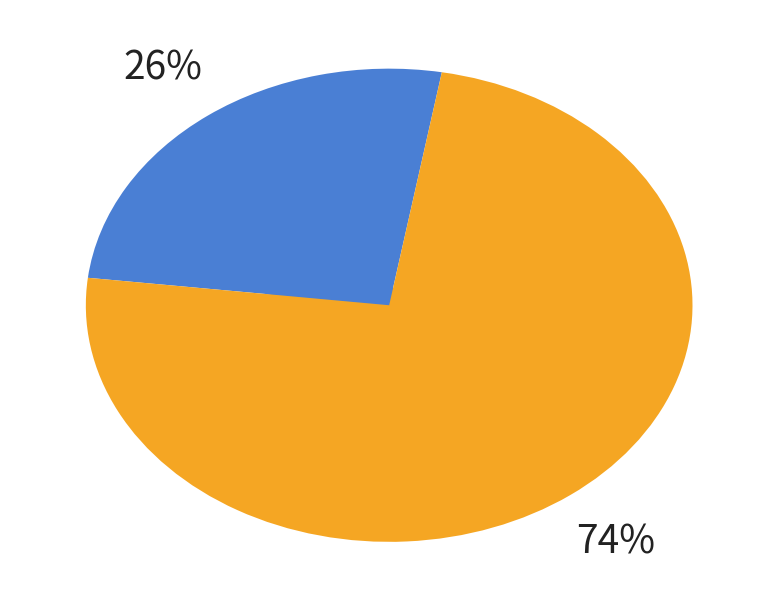

Is there a majority slice in this chart?

No